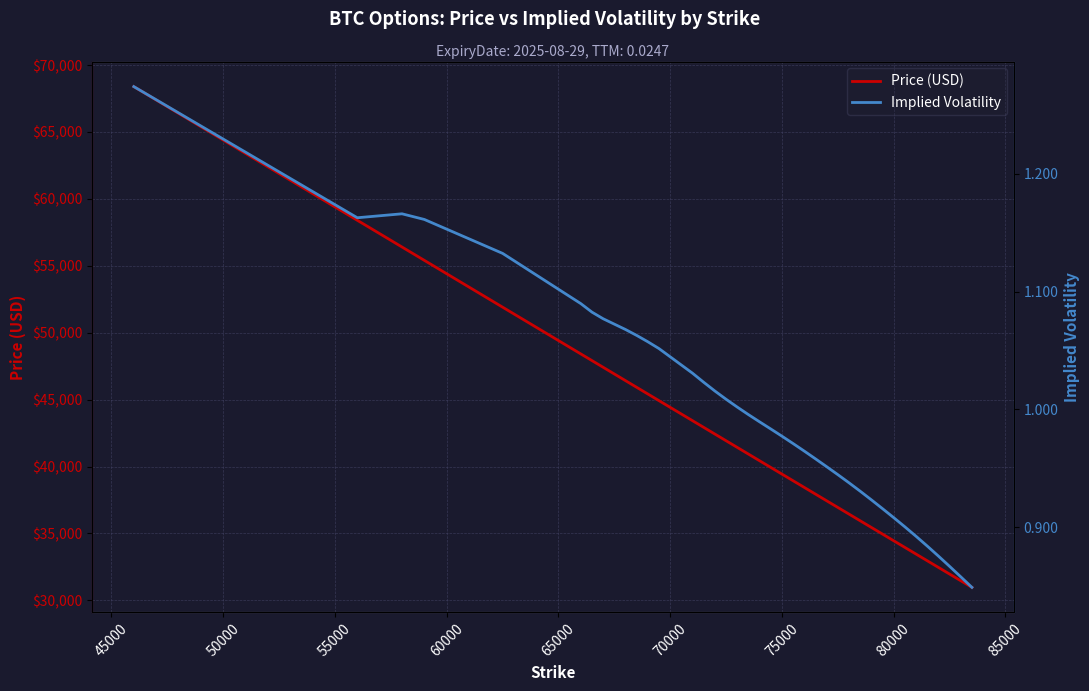

True or false: Price (USD) has a value of 39435.2 at 75000.

True